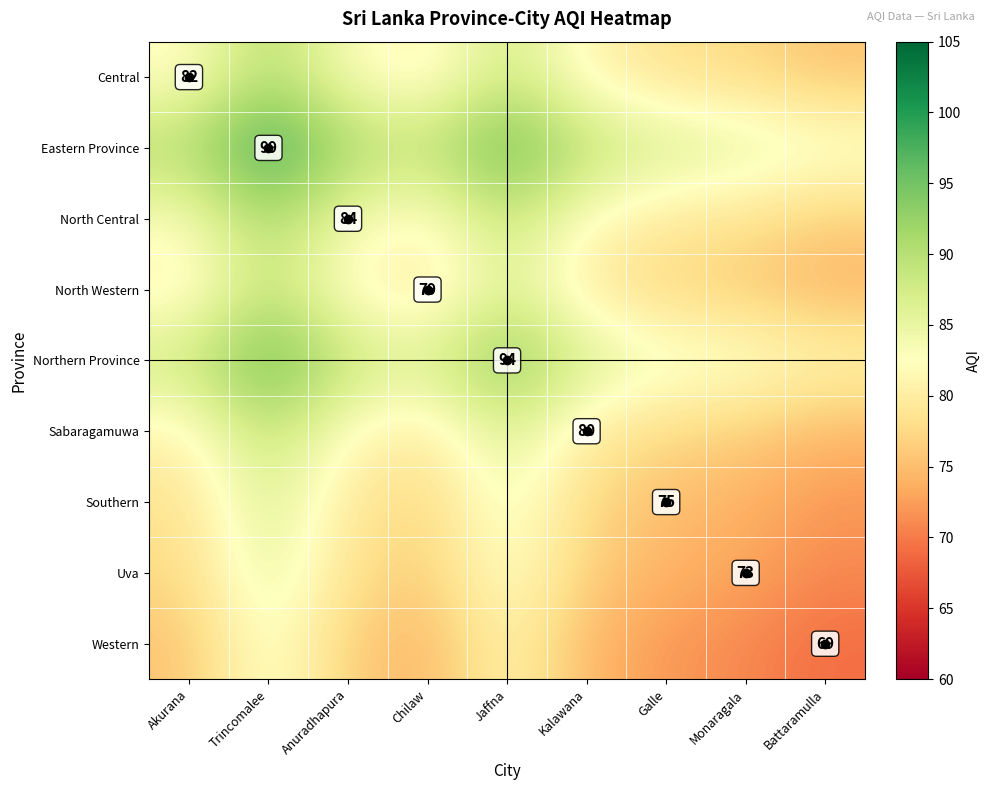

The Uva series shows 97.5 at Monaragala. True or false?

False